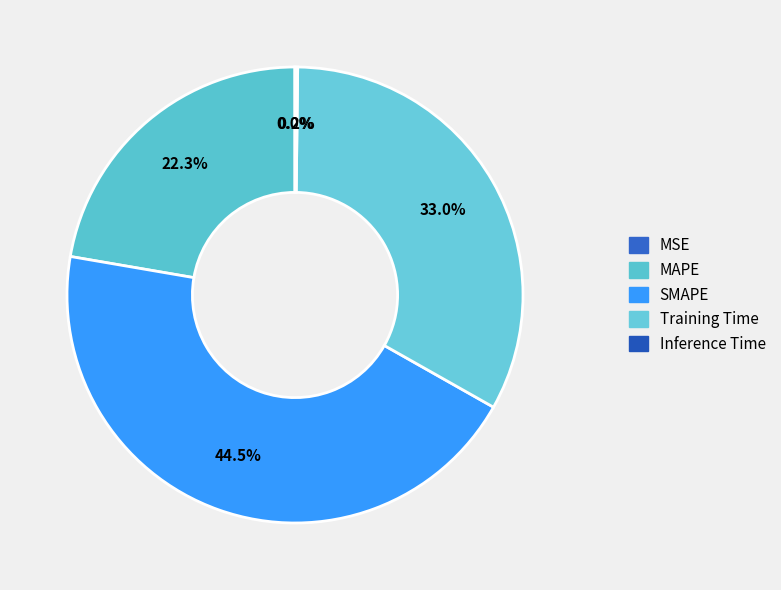

Combined, what portion of the pie is MAPE and Training Time?

55.3%